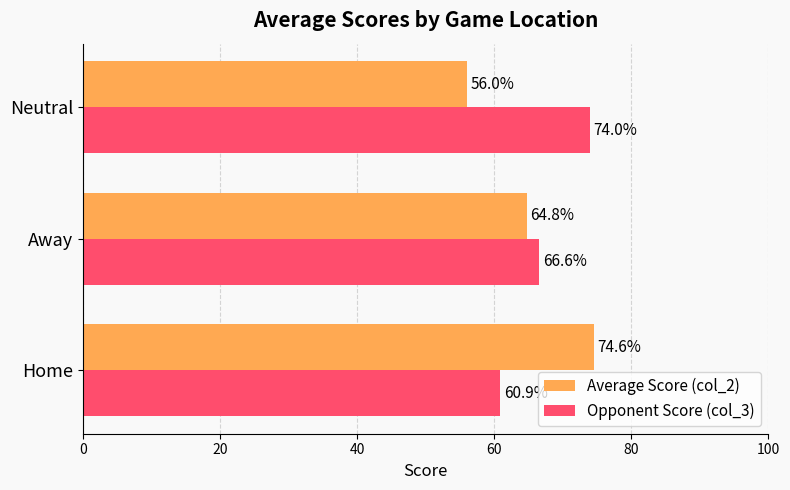

How many series are shown in this chart?

2